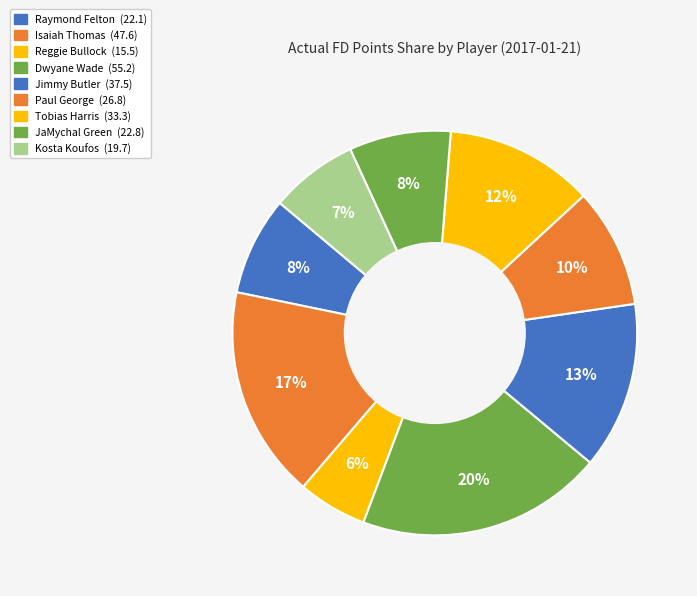

To the nearest percent, what is the difference between the largest and smallest slice percentages?

14%